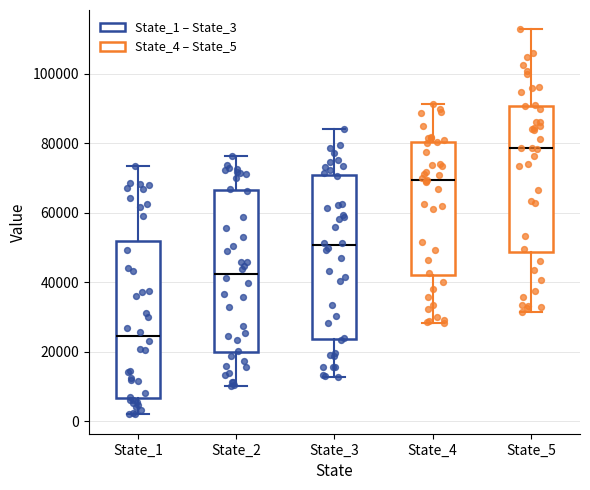

Reading left to right, read every box against the y-axis: the position of its median line, the range the box covers, and the ends of its whiskers. The values are not printed on the chart, so give them approximately, as read against the axis.

State_1: median 24000, box 6000 to 52000, whiskers 2000 to 74000
State_2: median 42000, box 20000 to 66000, whiskers 10000 to 76000
State_3: median 50000, box 24000 to 70000, whiskers 12000 to 84000
State_4: median 70000, box 42000 to 80000, whiskers 28000 to 92000
State_5: median 78000, box 48000 to 90000, whiskers 32000 to 112000